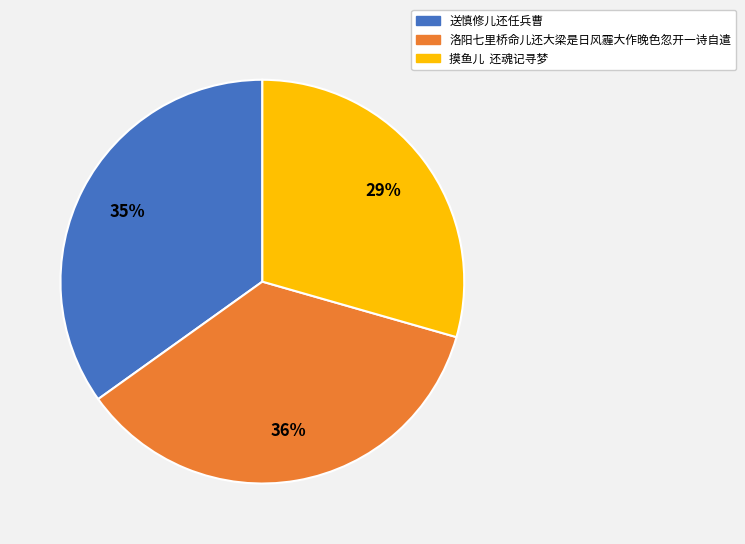

What is the ratio of the value at 洛阳七里桥命儿还大梁是日风霾大作晚色忽开一诗自遣 to the value at 送慎修儿还任兵曹?

1.0